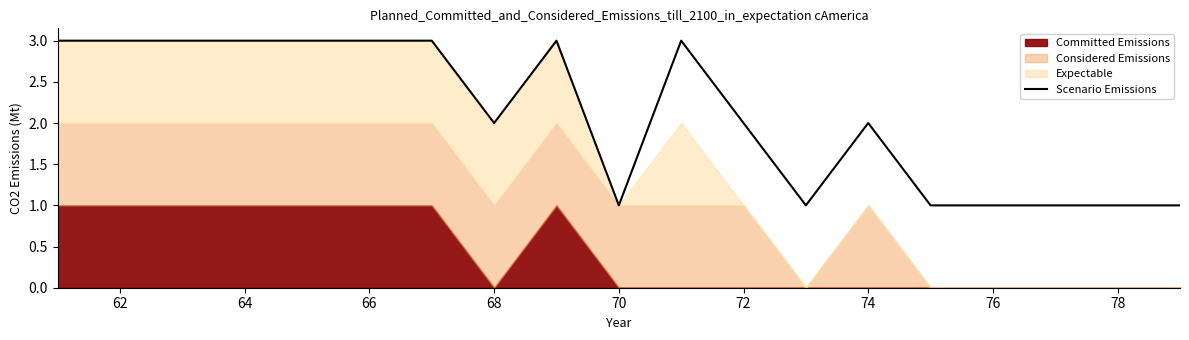

The Scenario Emissions series shows 3 at 64. True or false?

True